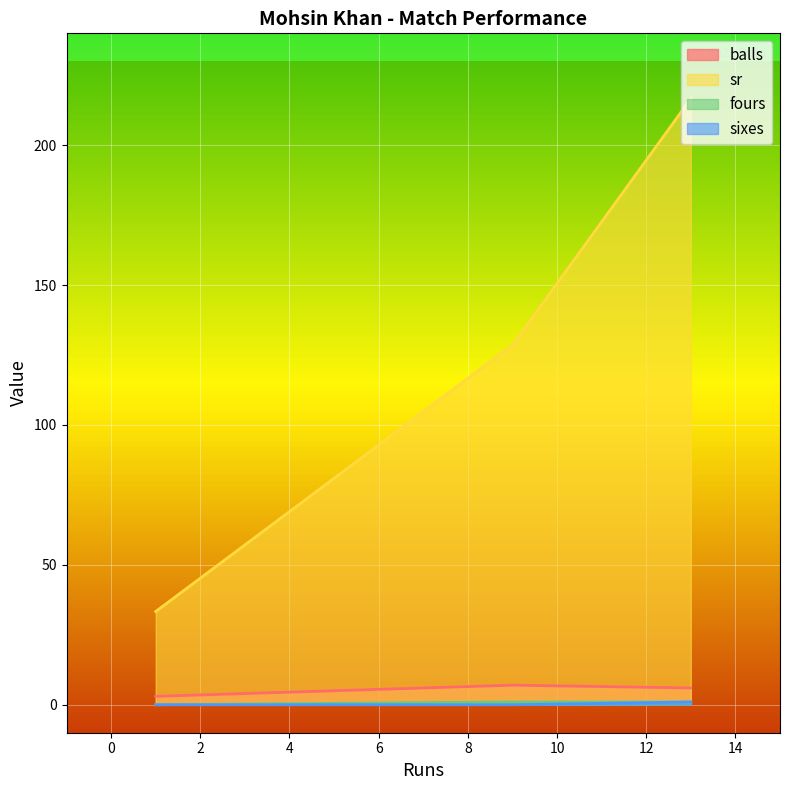

What are all the series names shown in the legend?

balls, sr, fours, sixes